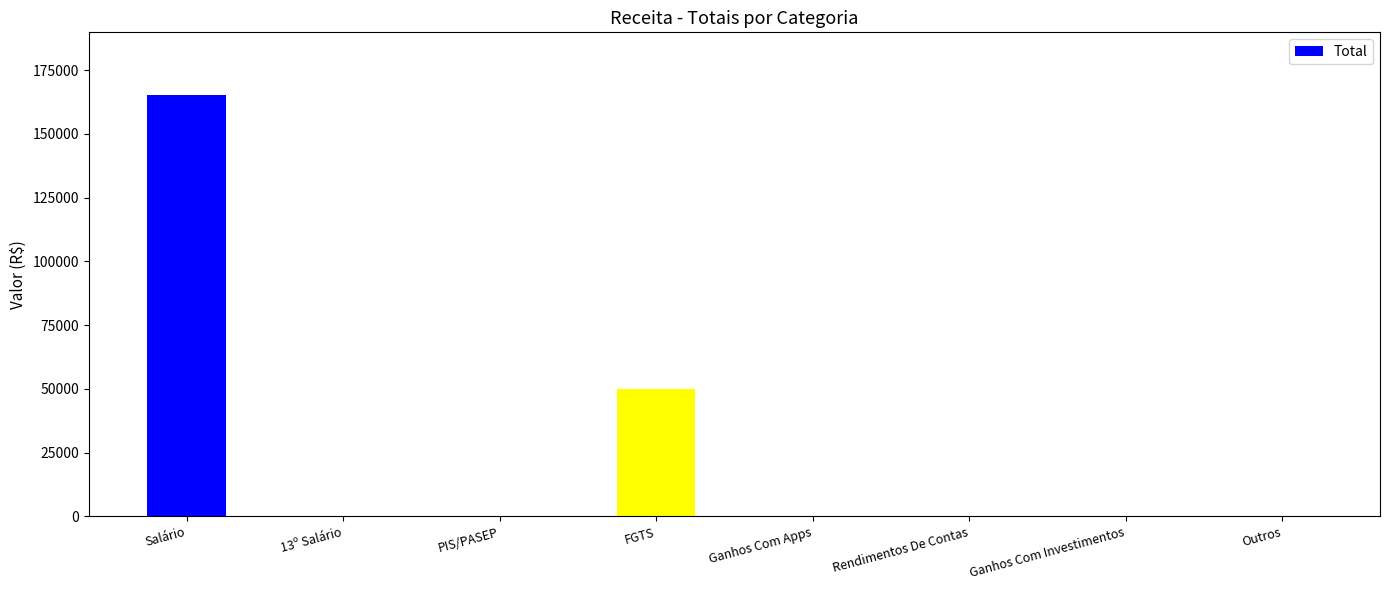

Which label corresponds to the largest value in the chart?

Salário